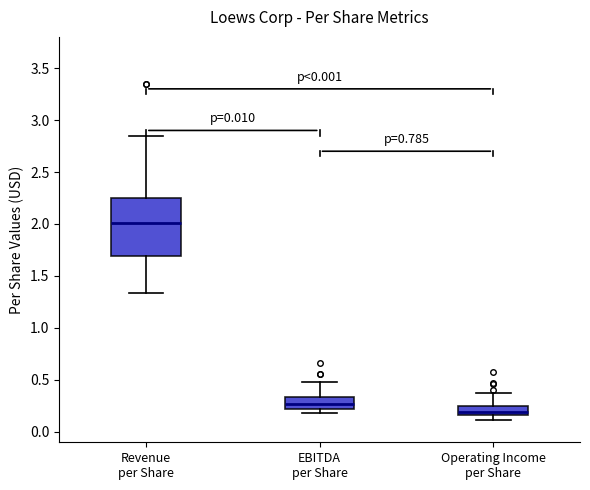

Reading left to right, transcribe this box plot: for each box, give where its median line is, the range the box spans, and where its two whiskers end, as read against the y-axis. The values are not printed on the chart, so give them approximately, as read against the axis.

Revenue per Share: median 2.00, box 1.70 to 2.25, whiskers 1.35 to 2.85
EBITDA per Share: median 0.25, box 0.20 to 0.35, whiskers 0.20 (just below the box's lower edge) to 0.50
Operating Income per Share: median 0.20, box 0.15 to 0.25, whiskers 0.10 to 0.35